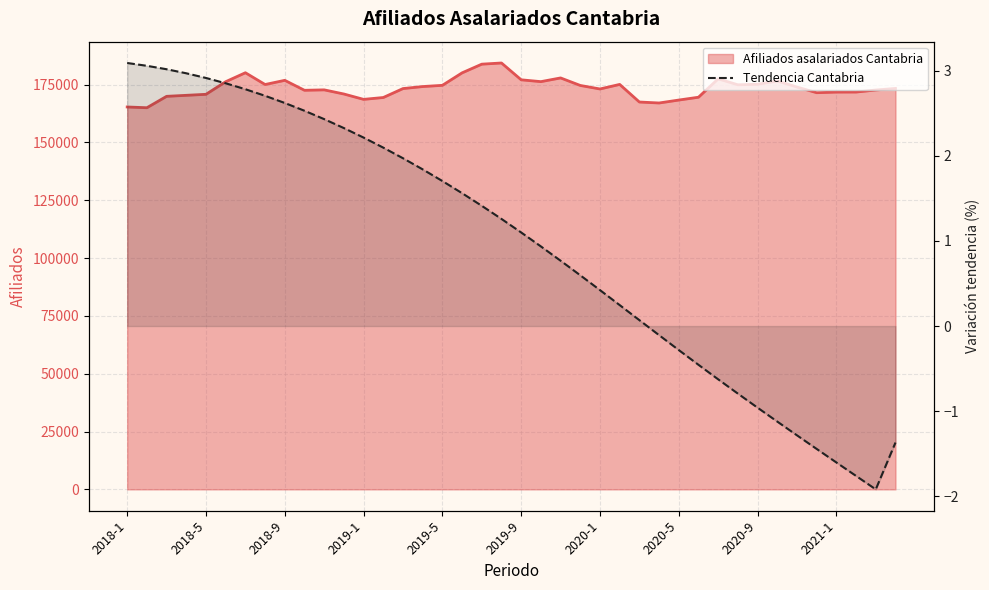

At which category does the chart reach its peak across all series?

2018-1